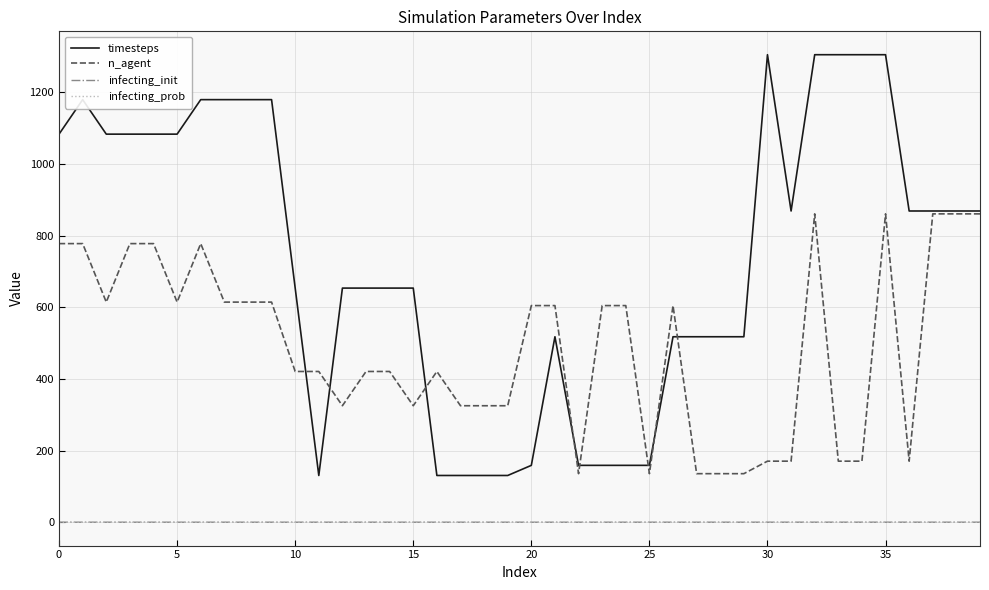

Which series has the widest spread of values?

timesteps